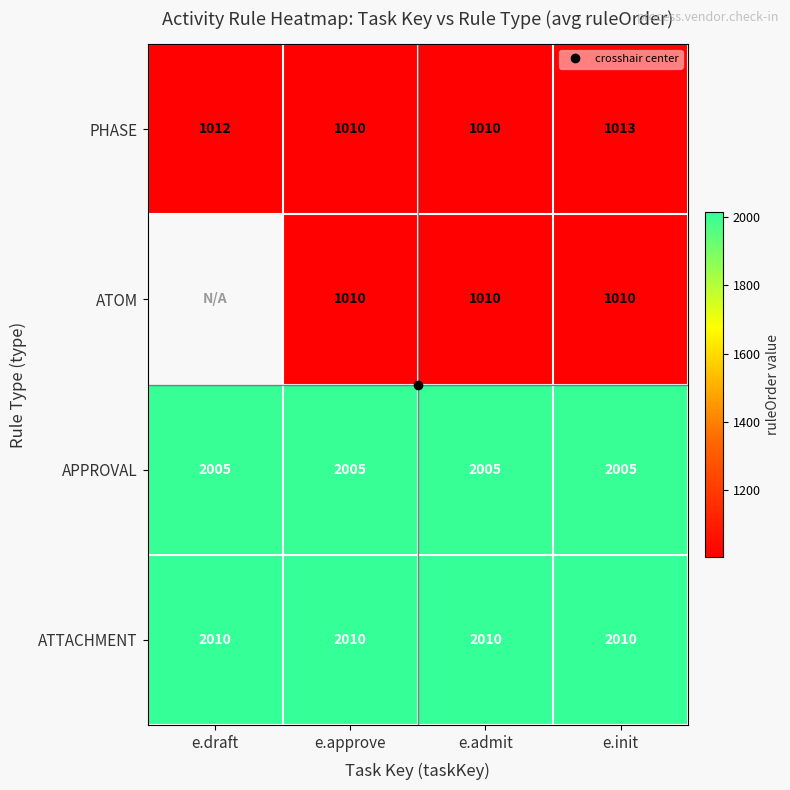

Which has a higher value, e.init or e.admit?

e.init